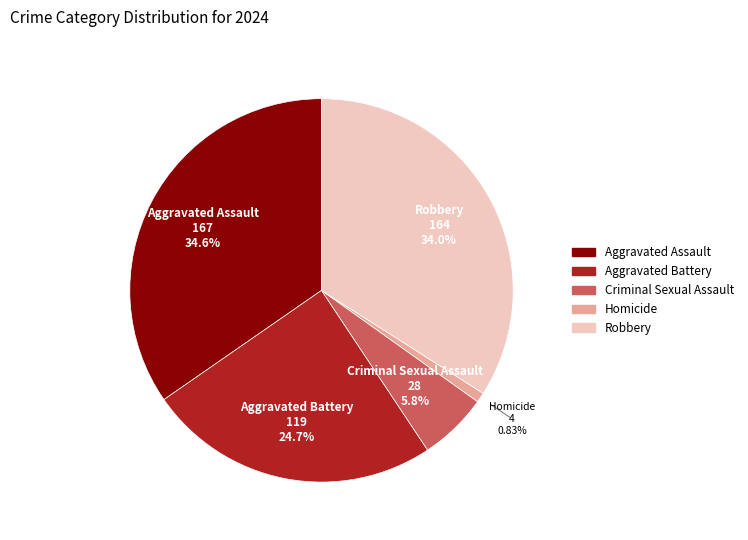

To the nearest percent, what is the difference between the Aggravated Assault and Homicide slice percentages?

34%